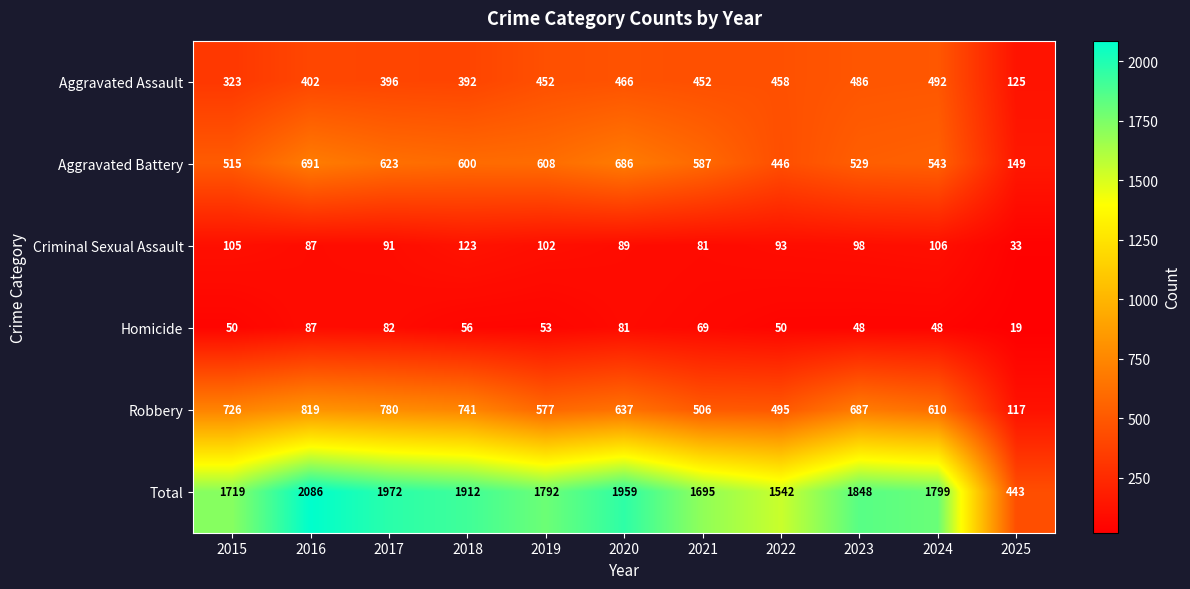

Which series has the largest range (max minus min)?

Total